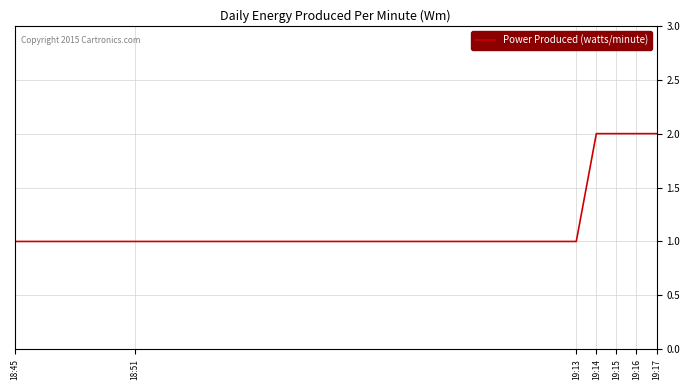

Is it true that the value at 19:13 is 1?

True